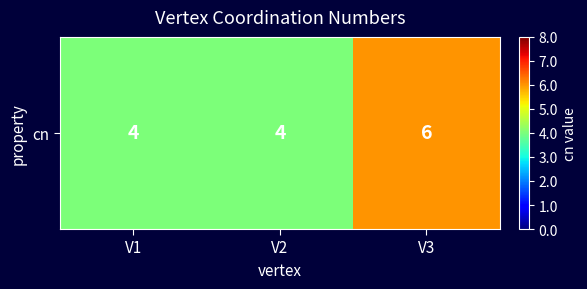

Rank the categories by value from highest to lowest.

V3, V1, V2